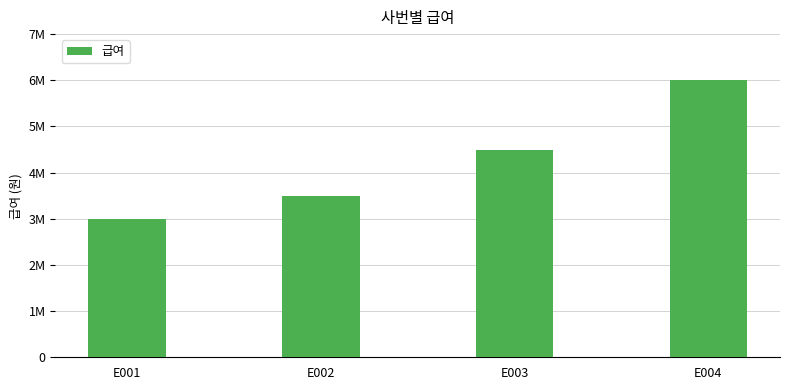

Which label corresponds to the largest value in the chart?

E004